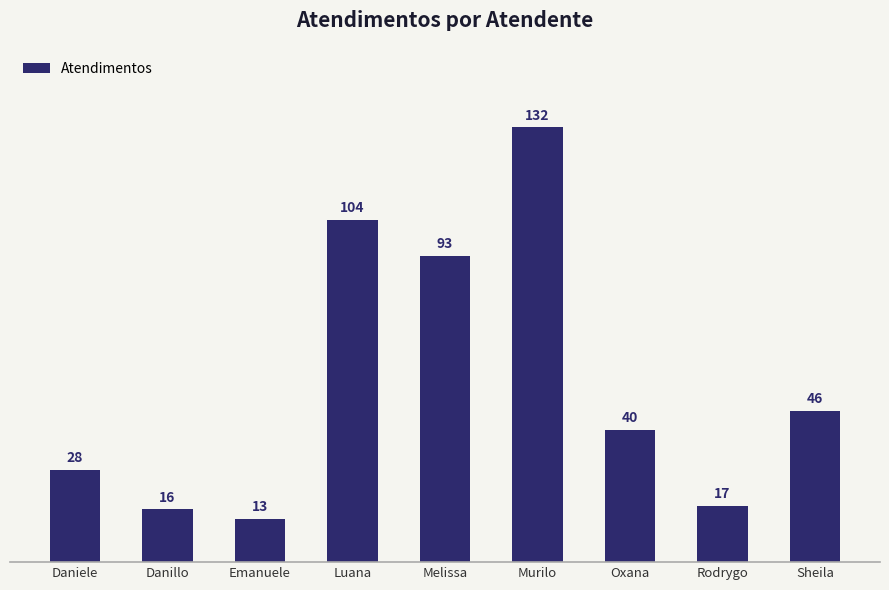

What is the difference between the values at Melissa and Emanuele?

80